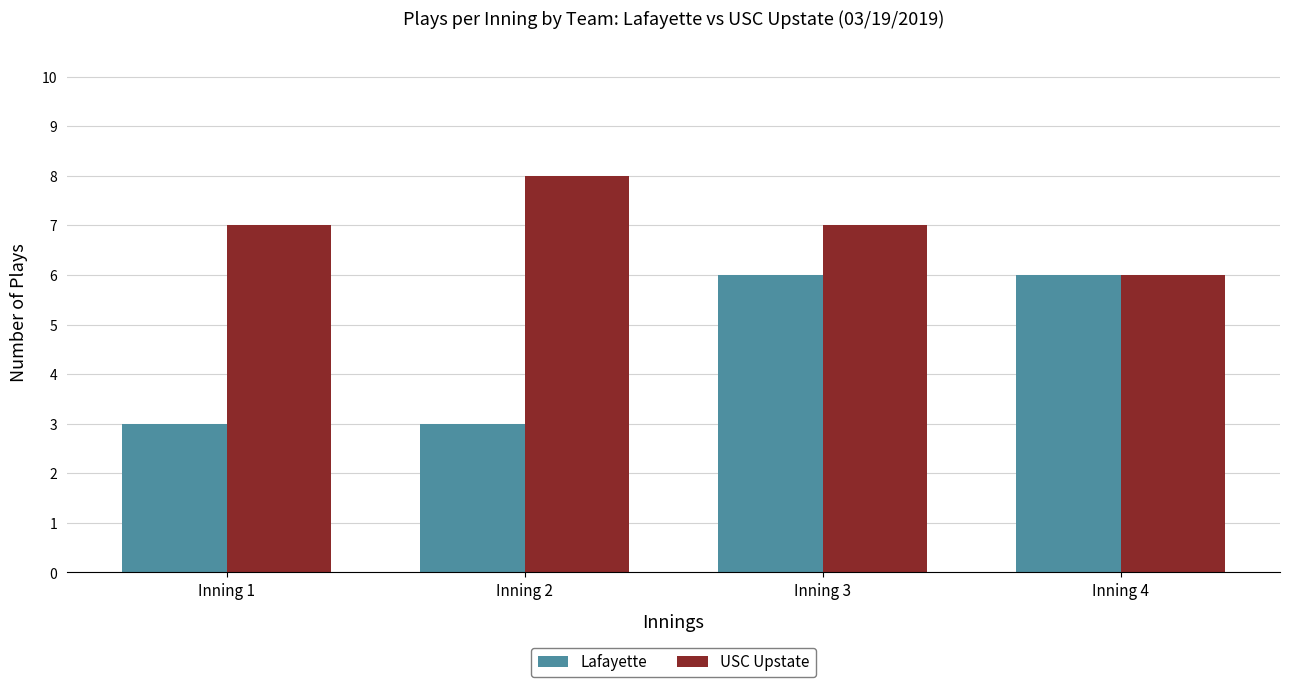

At Inning 2, list the series in order from smallest to largest.

Lafayette, USC Upstate